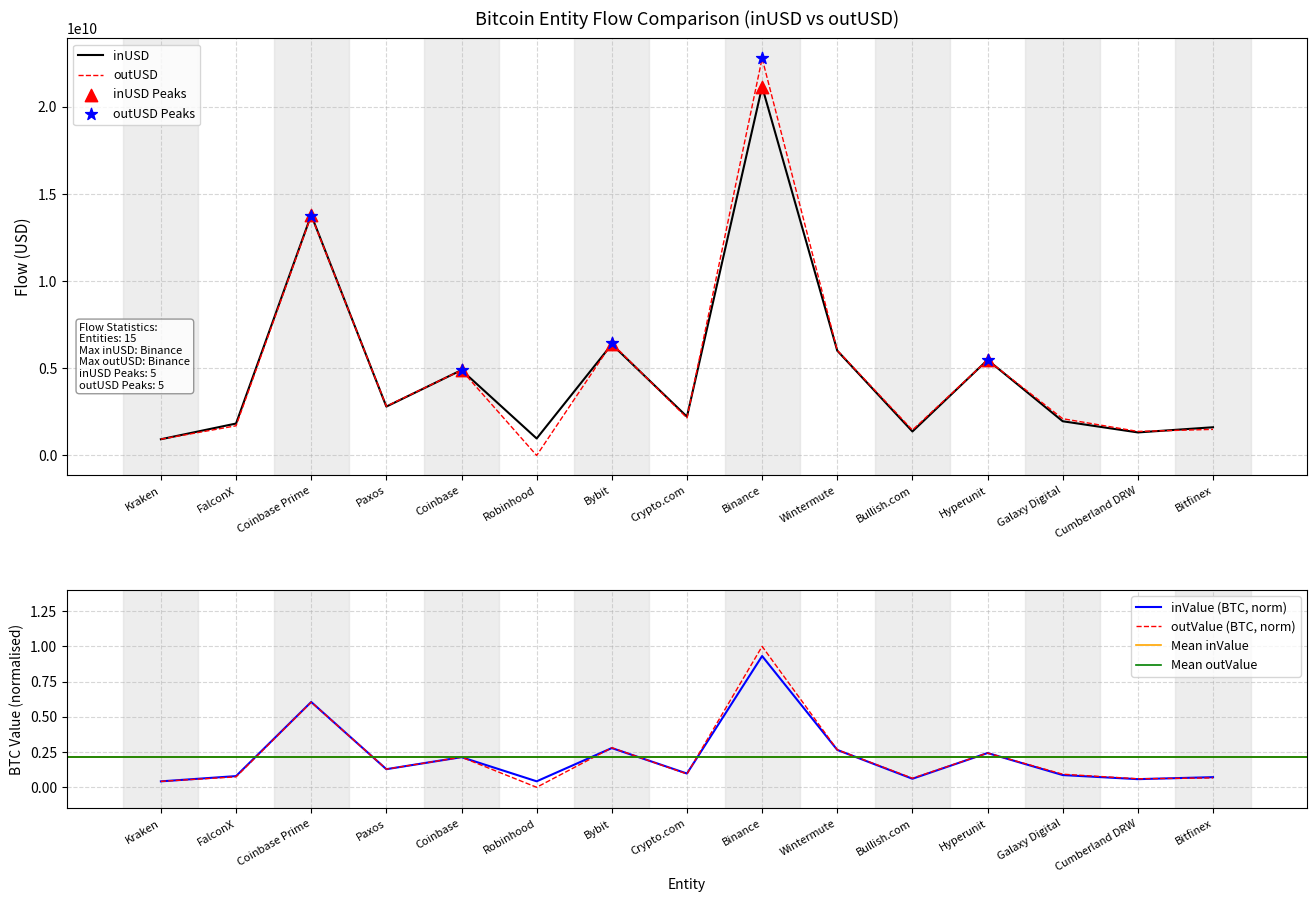

Is the value of inUSD at Wintermute greater than the value of inValue at Bybit?

Yes